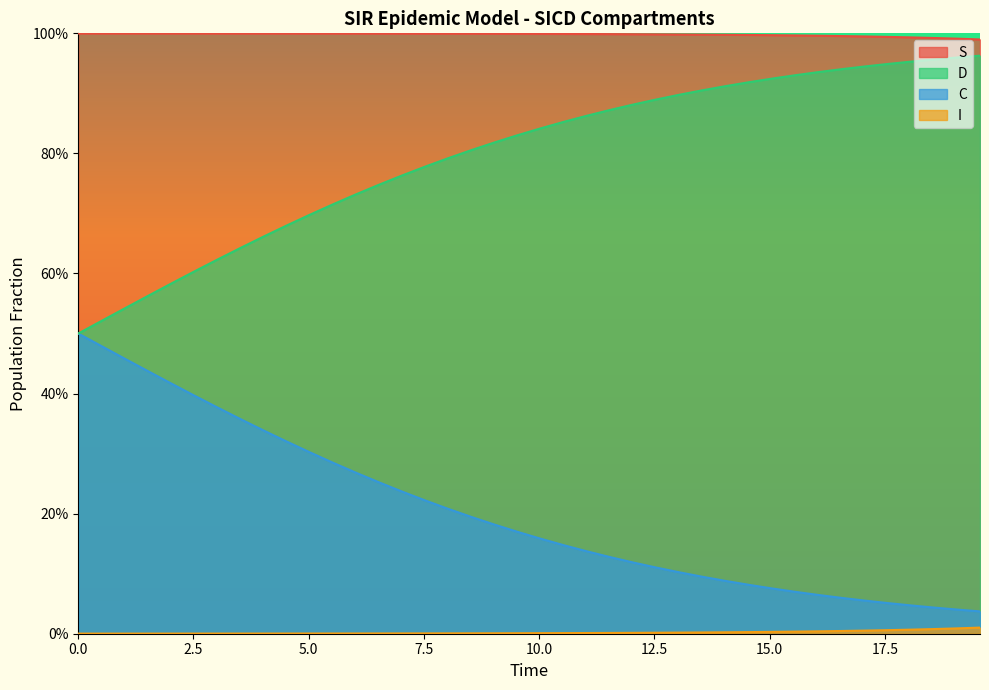

Does the chart display data point markers on the line(s)?

No